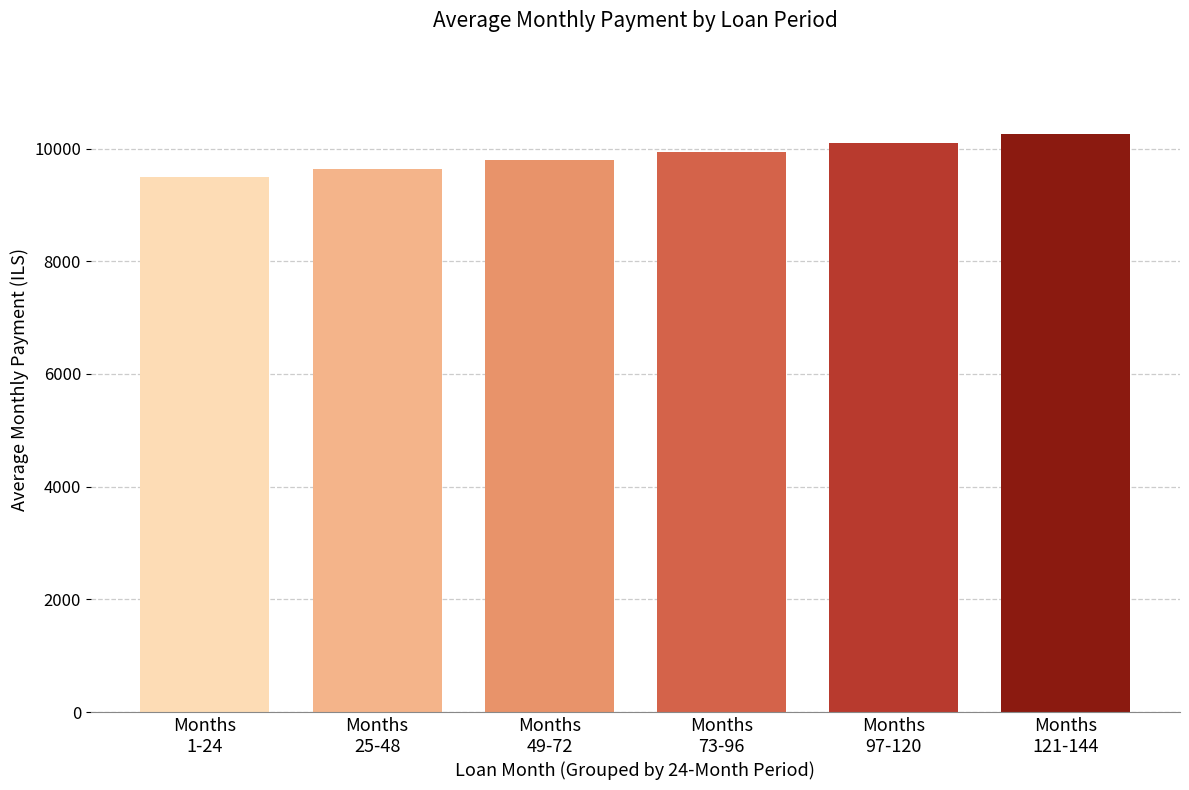

Reading left to right, what are all the values shown in this chart?

9499	9644	9791	9941	10093	10249